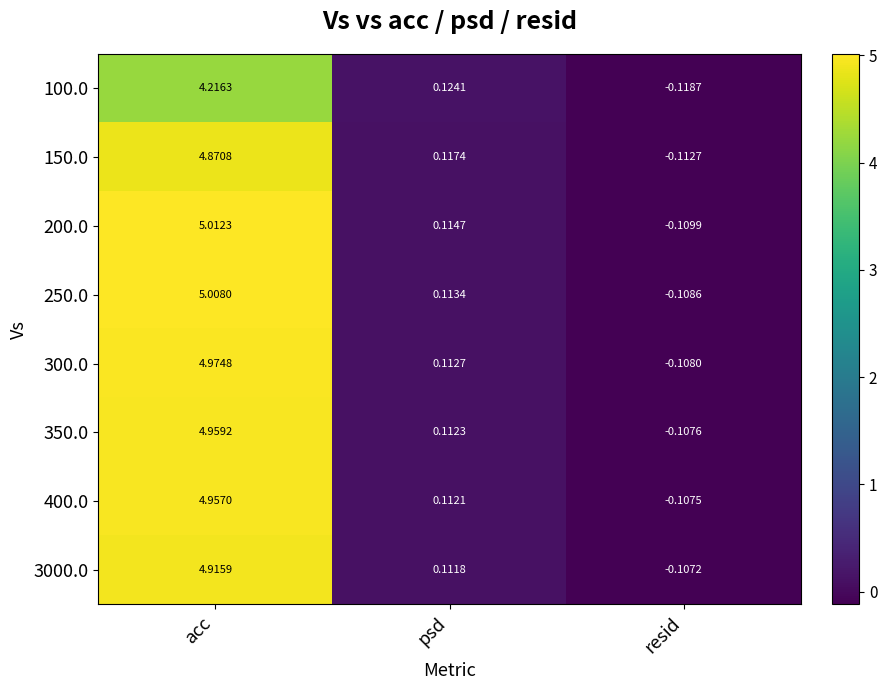

At which label does 250.0 reach its minimum?

resid